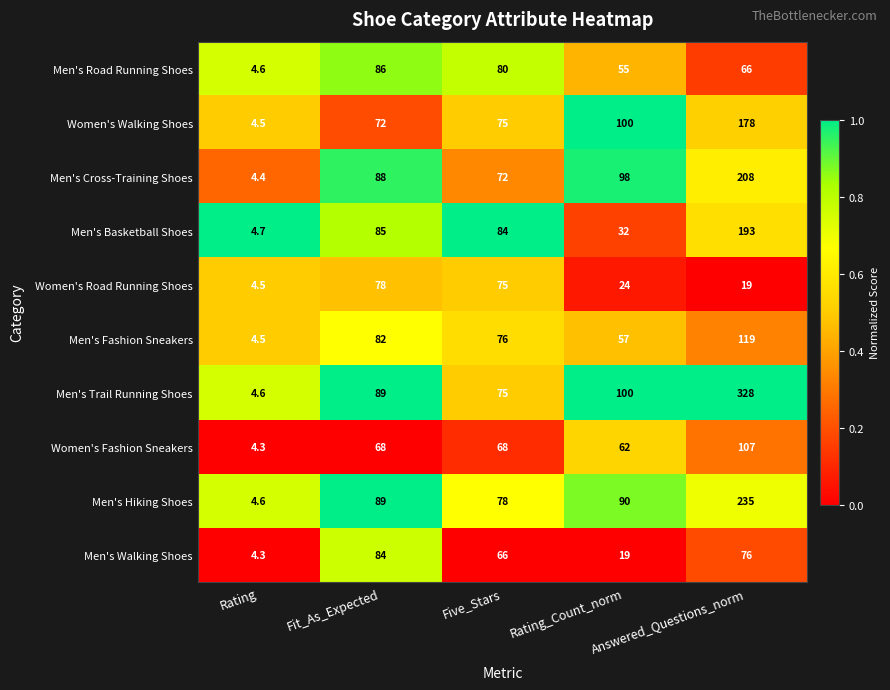

Which label corresponds to the smallest value in the chart?

Rating